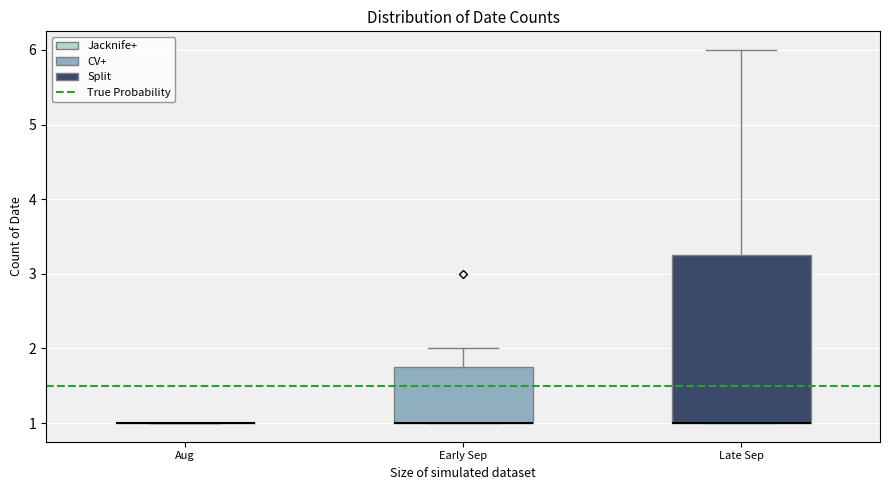

Reading left to right, transcribe this box plot: for each box, give where its median line is, the range the box spans, and where its two whiskers end, as read against the y-axis. The values are not printed on the chart, so give them approximately, as read against the axis.

Aug: box collapsed to a line at 1.0, whiskers 1.0 to 1.0
Early Sep: median 1.0 (drawn on the box's lower edge), box 1.0 to 1.8, whiskers 1.0 to 2.0
Late Sep: median 1.0 (drawn on the box's lower edge), box 1.0 to 3.3, whiskers 1.0 to 6.0